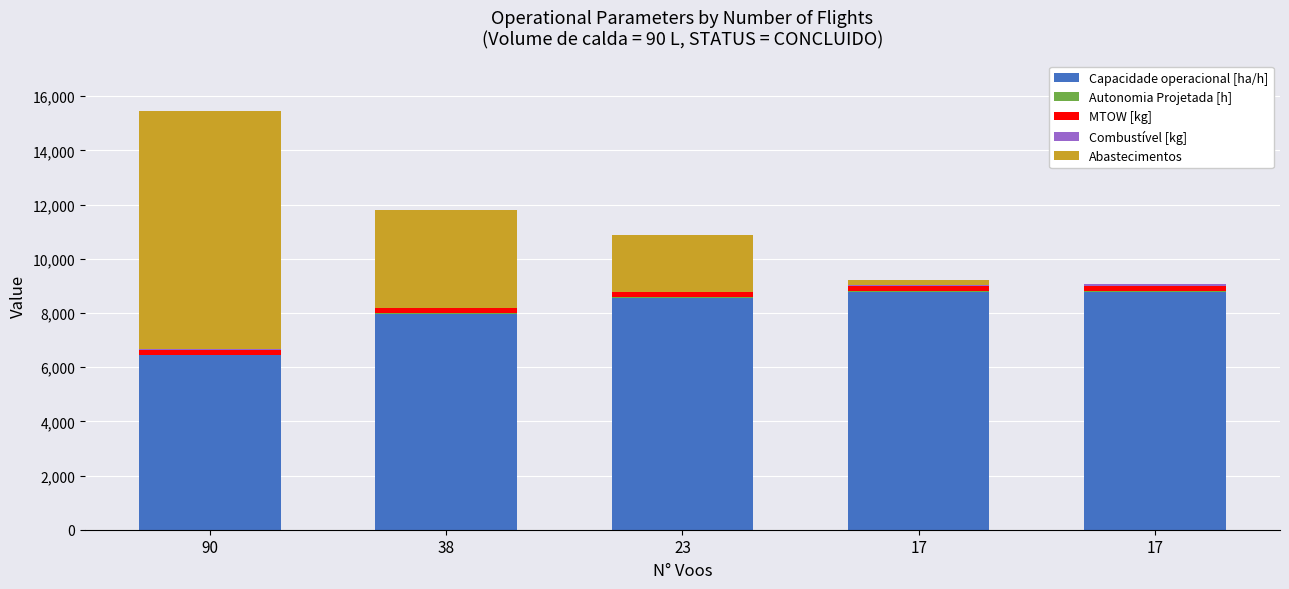

Does the chart contain stacked bars?

Yes